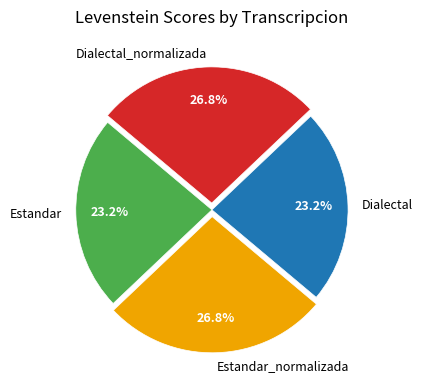

Count the number of slices in the pie.

4